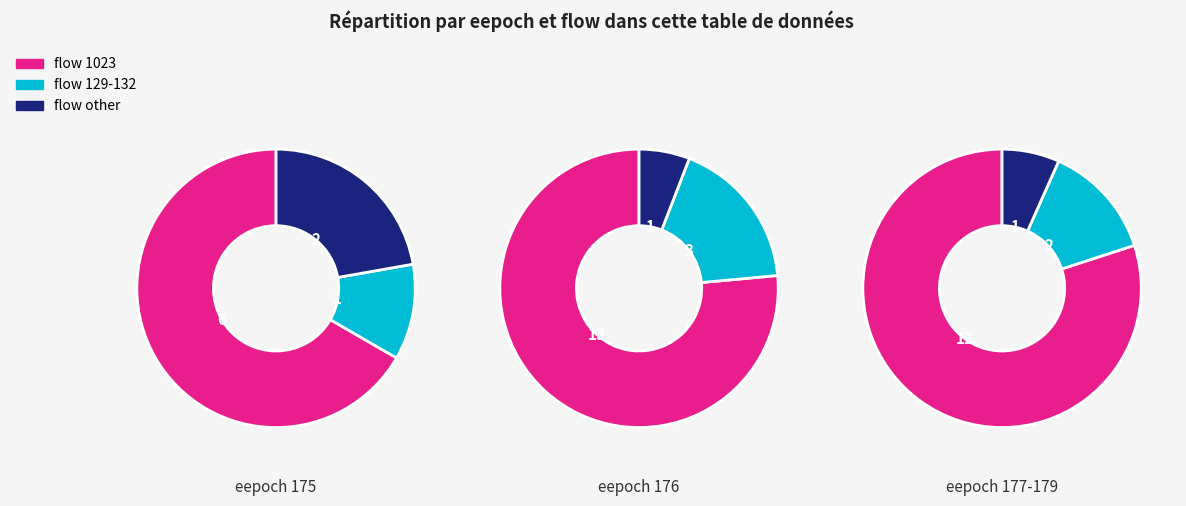

Do 176 and 179 together represent more than half of the pie?

No